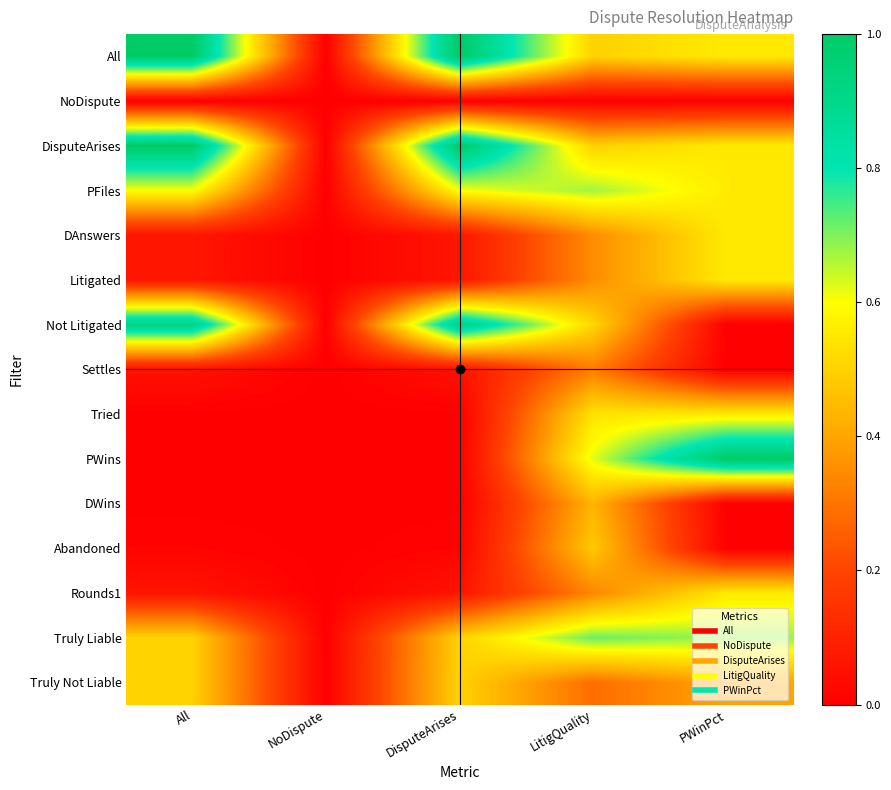

Which series has the largest range (max minus min)?

All